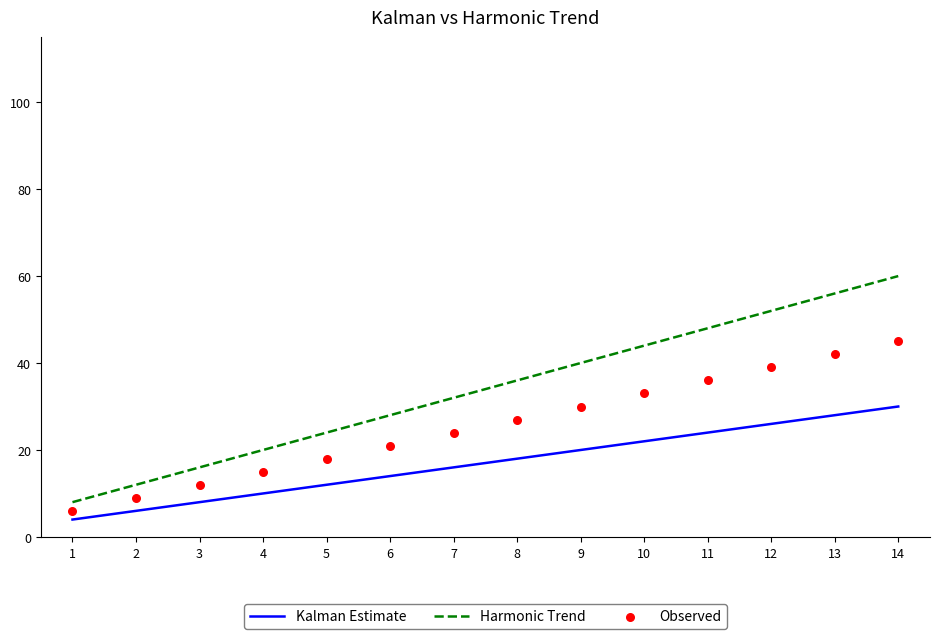

Which series reaches the maximum Y coordinate?

Harmonic Trend